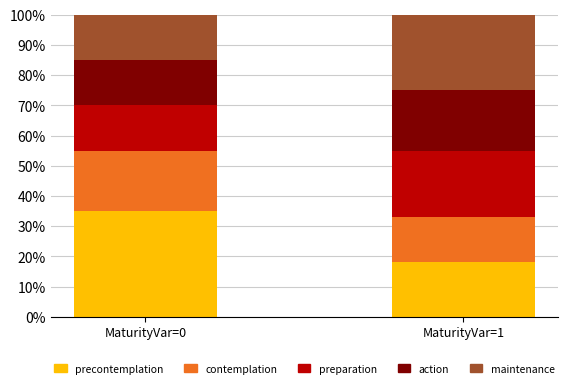

What is the total value across all series at MaturityVar=0?

100